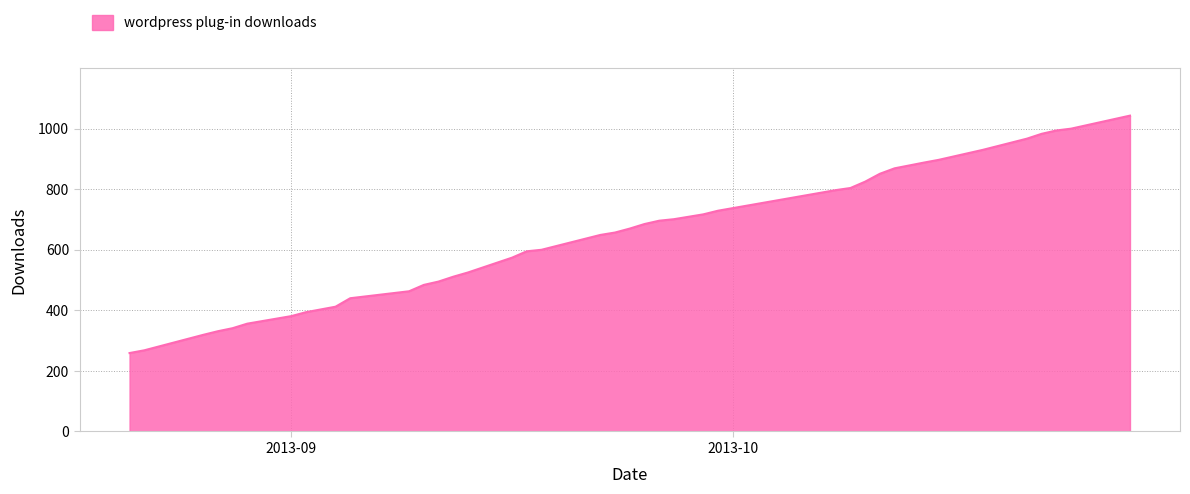

What is the smallest value displayed?

259